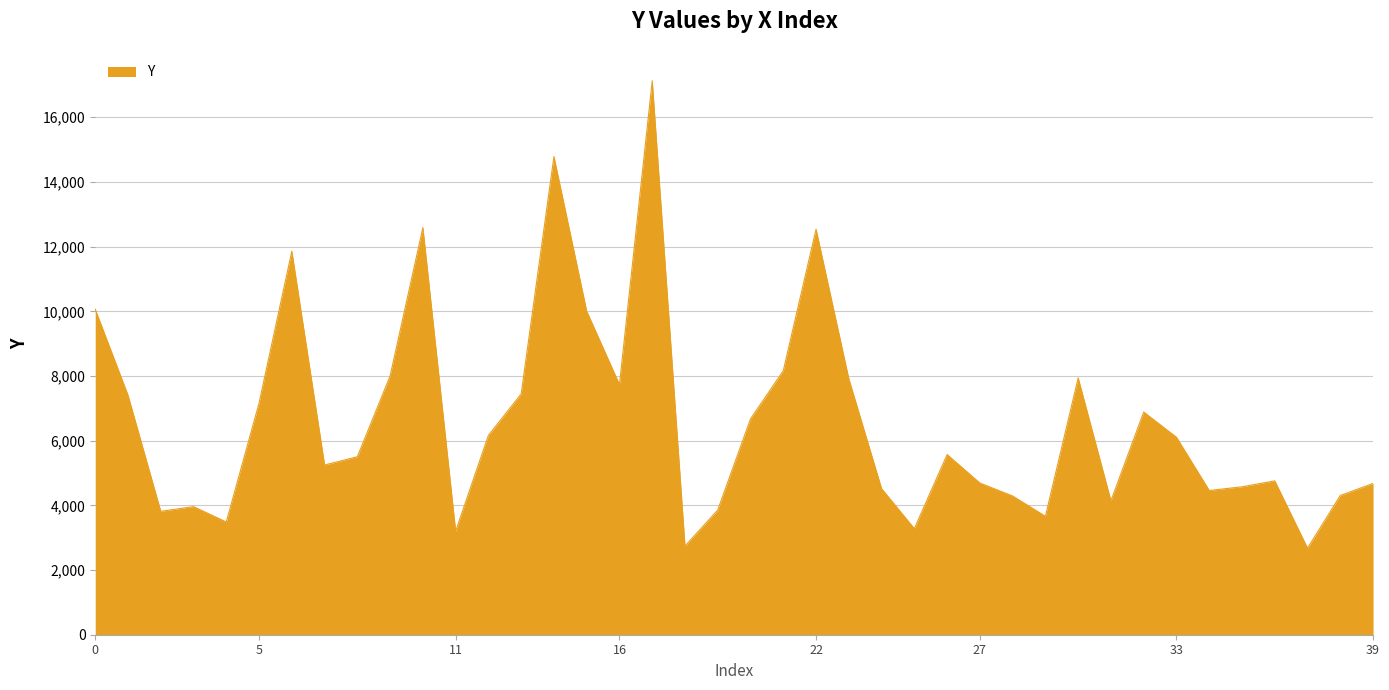

Does the chart display data point markers on the line(s)?

No